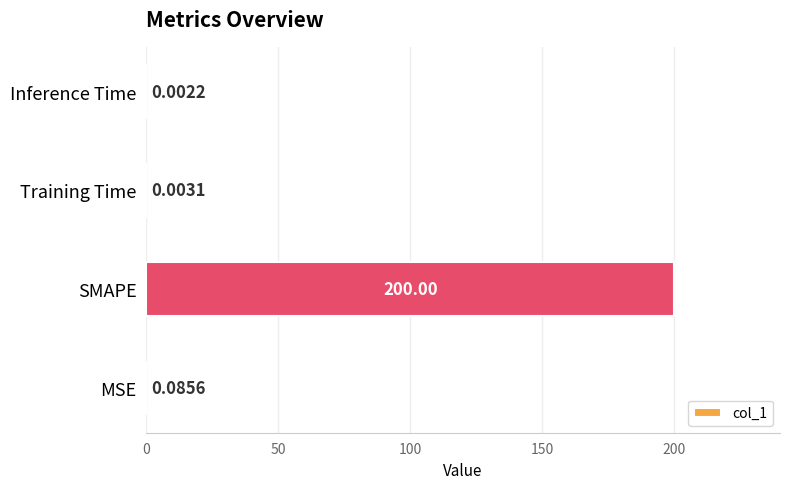

Where is the data nearest to the value 100?

MSE